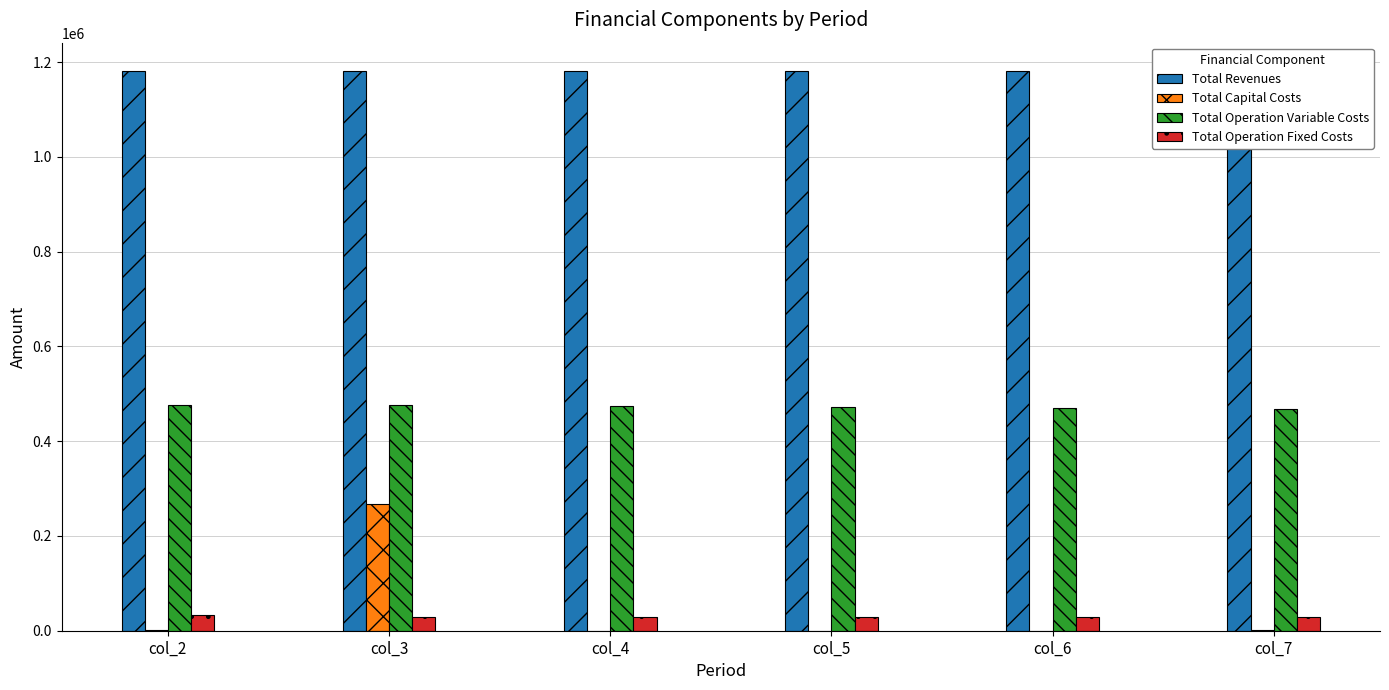

At which category is the sum across all series the highest?

col_3